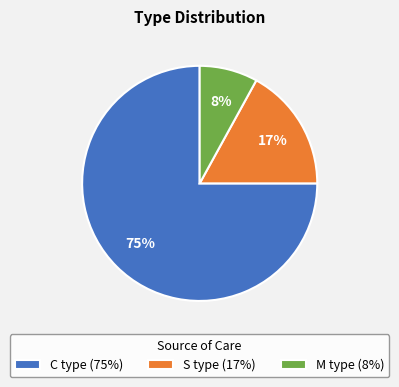

Is it true that S type is 17% of the pie?

True